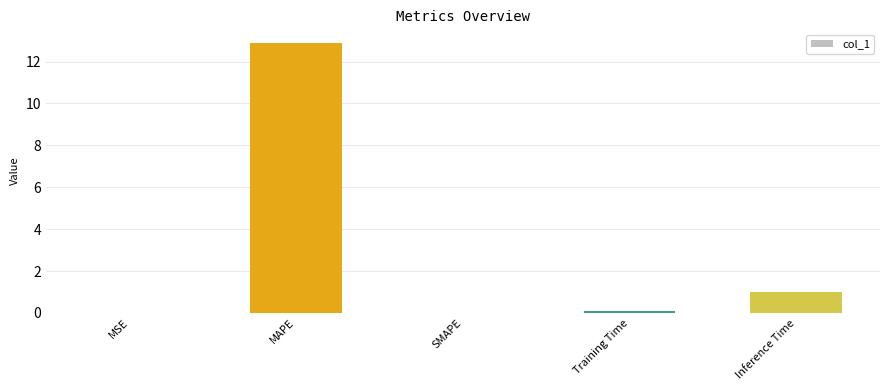

True or false: the data shows 0.0 at SMAPE.

True